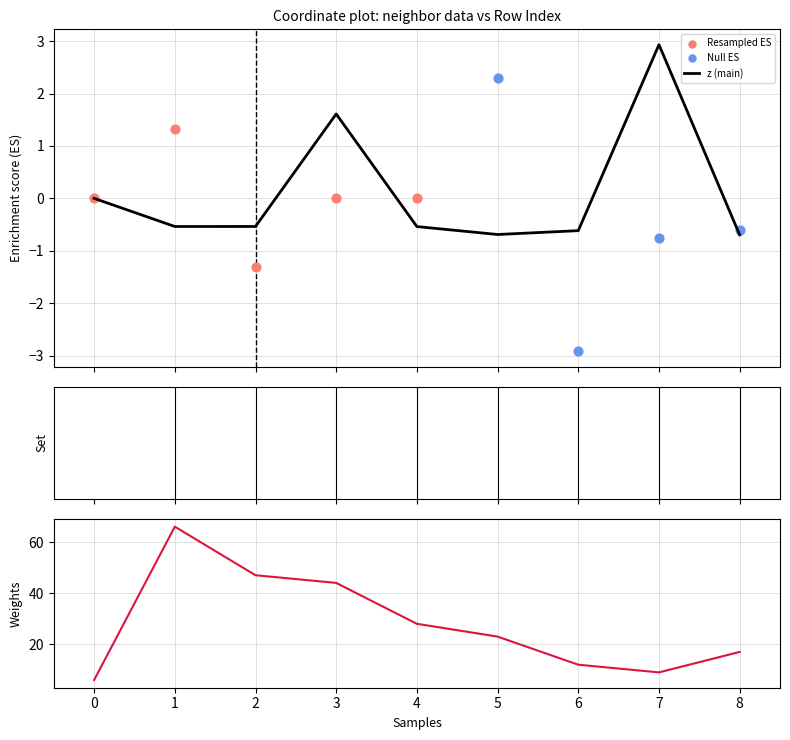

What is the maximum value for z (main)?

2.9